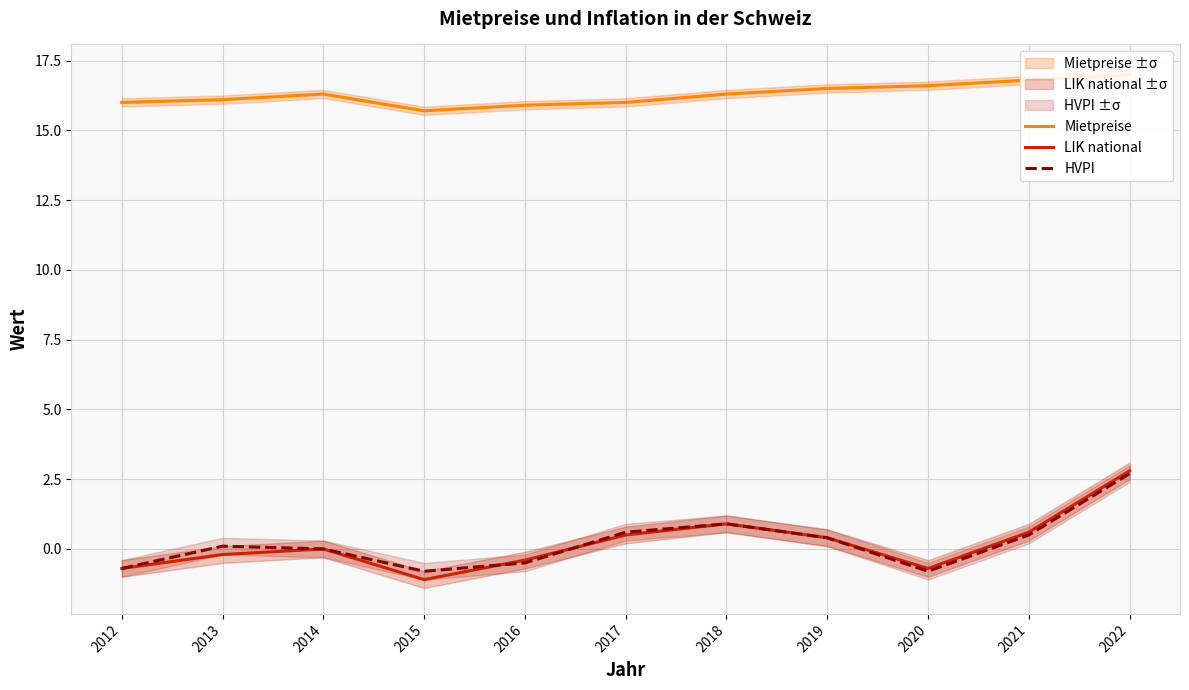

How many times do HVPI and LIK national cross each other?

2